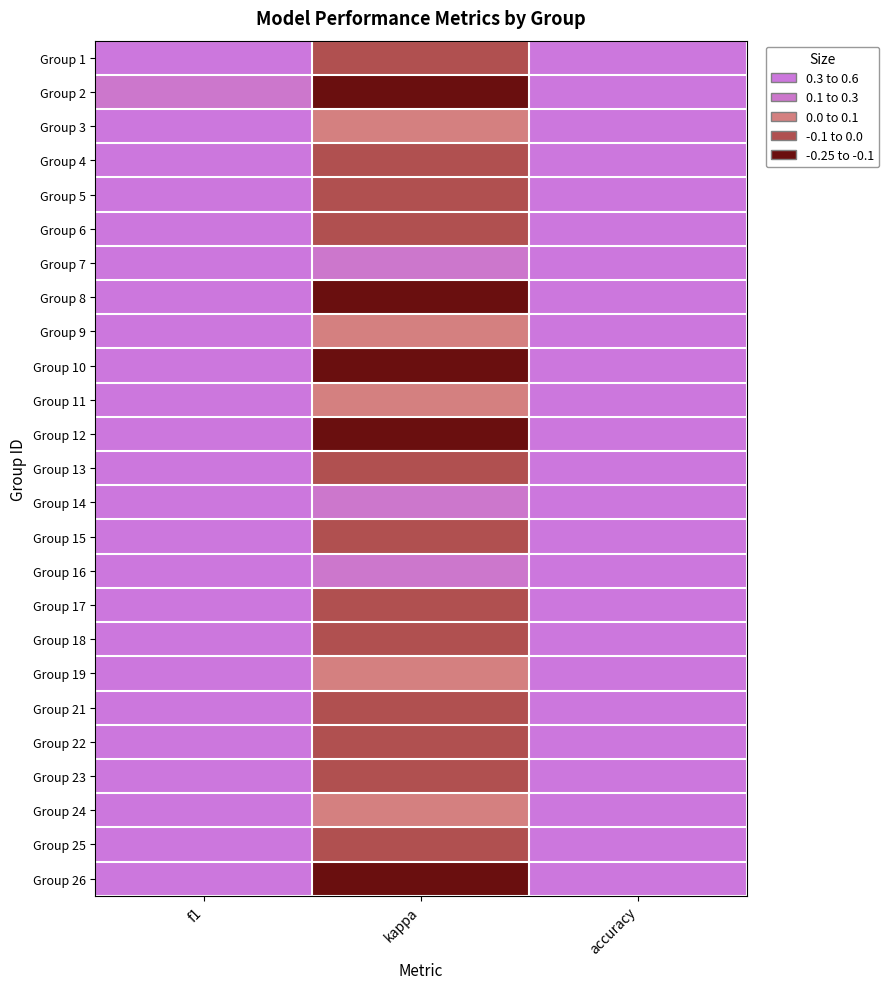

At kappa, list the series in order from largest to smallest.

Group 16, Group 14, Group 7, Group 19, Group 24, Group 3, Group 9, Group 11, Group 6, Group 15, Group 17, Group 18, Group 22, Group 13, Group 25, Group 4, Group 21, Group 23, Group 5, Group 1, Group 26, Group 12, Group 10, Group 2, Group 8